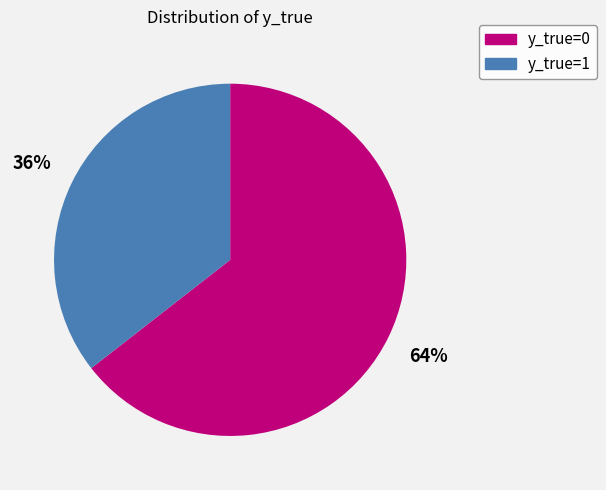

Do y_true=0 and y_true=1 together represent more than half of the pie?

Yes